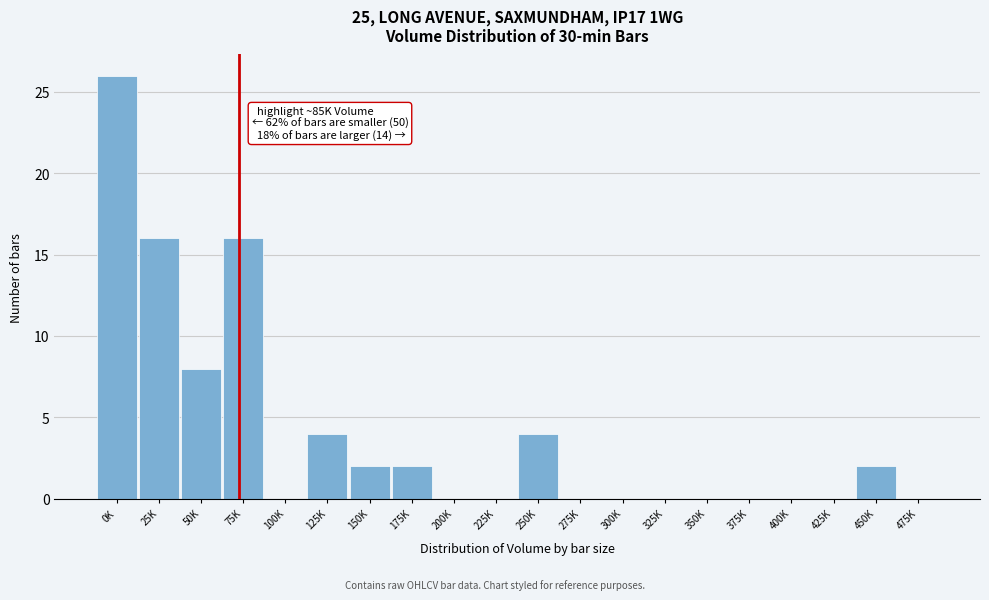

Reading right to left, transcribe all the data shown in this chart.

475K=0	450K=2	425K=0	400K=0	375K=0	350K=0	325K=0	300K=0	275K=0	250K=4	225K=0	200K=0	175K=2	150K=2	125K=4	100K=0	75K=16	50K=8	25K=16	0K=26